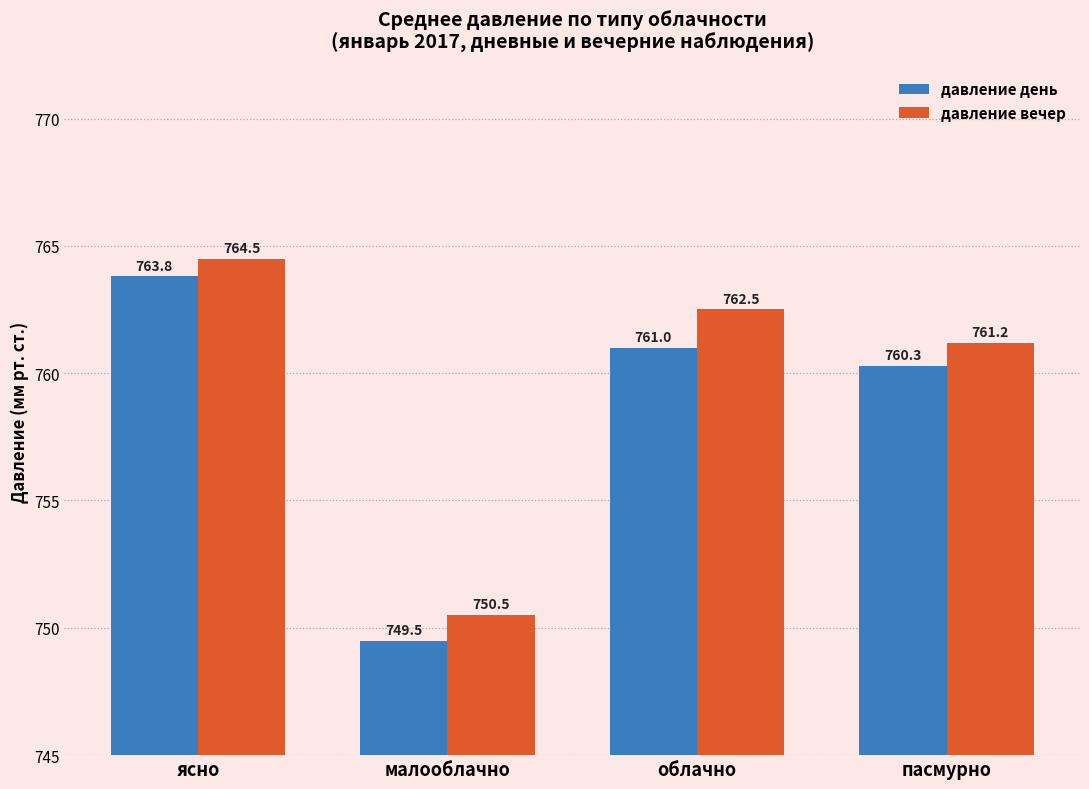

Which series has the largest total across all categories?

давление вечер